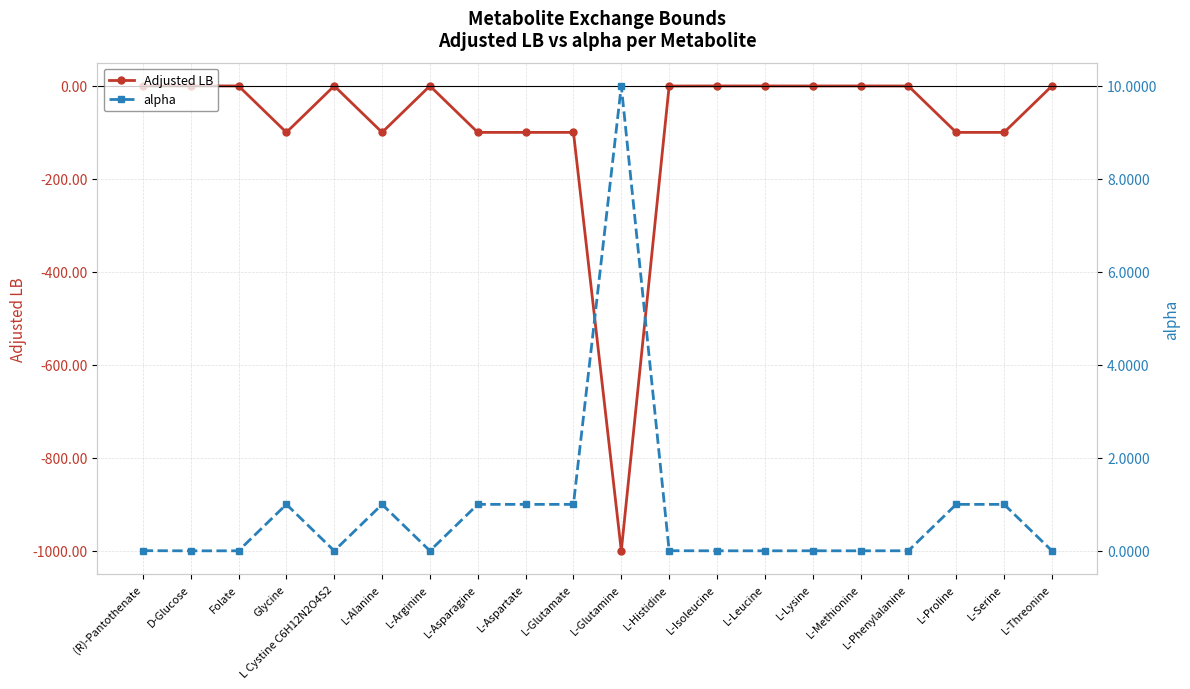

How many data points does each series have?

20